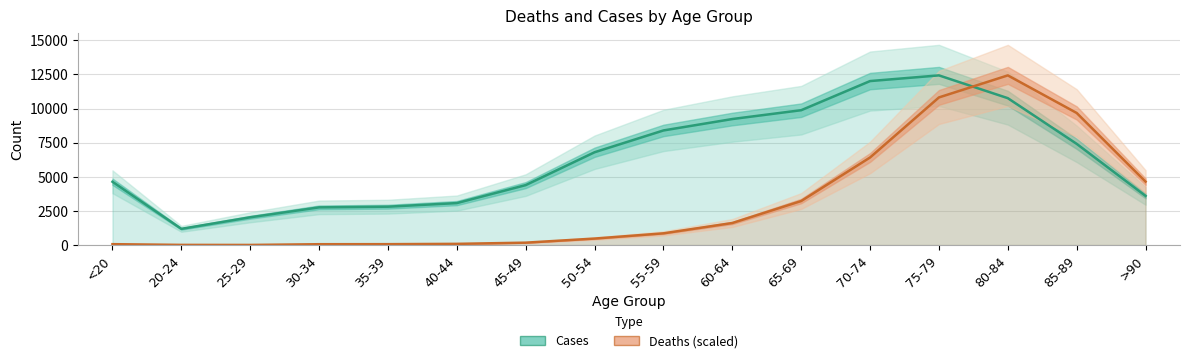

Is the value of Cases at 65-69 greater than the value of Deaths (scaled) at >90?

Yes